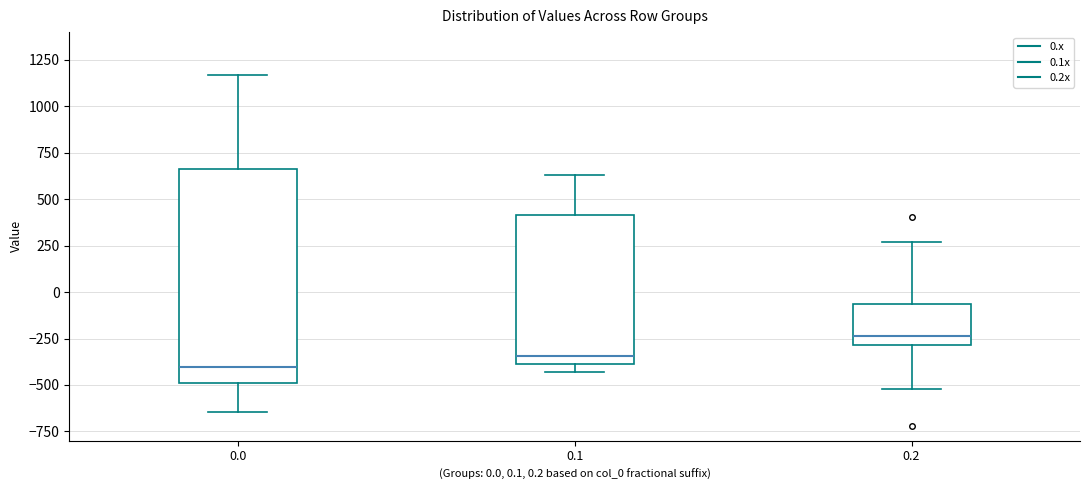

Reading left to right, read every box against the y-axis: the position of its median line, the range the box covers, and the ends of its whiskers. The values are not printed on the chart, so give them approximately, as read against the axis.

0.0: median -400, box -500 to 650, whiskers -650 to 1150
0.1: median -350, box -400 to 400, whiskers -450 to 650
0.2: median -250, box -300 to -50, whiskers -500 to 250